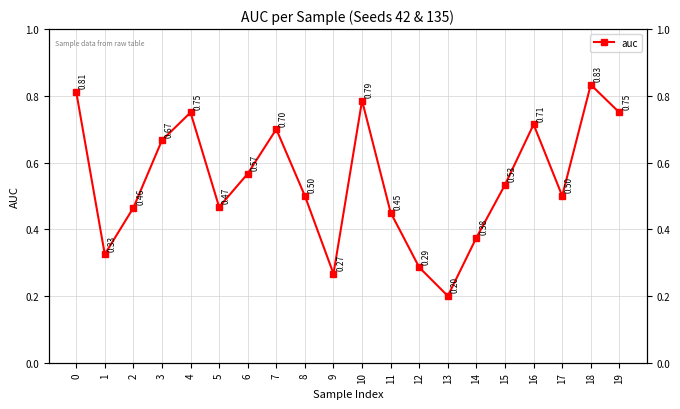

At which category does the data reach its first local valley?

1